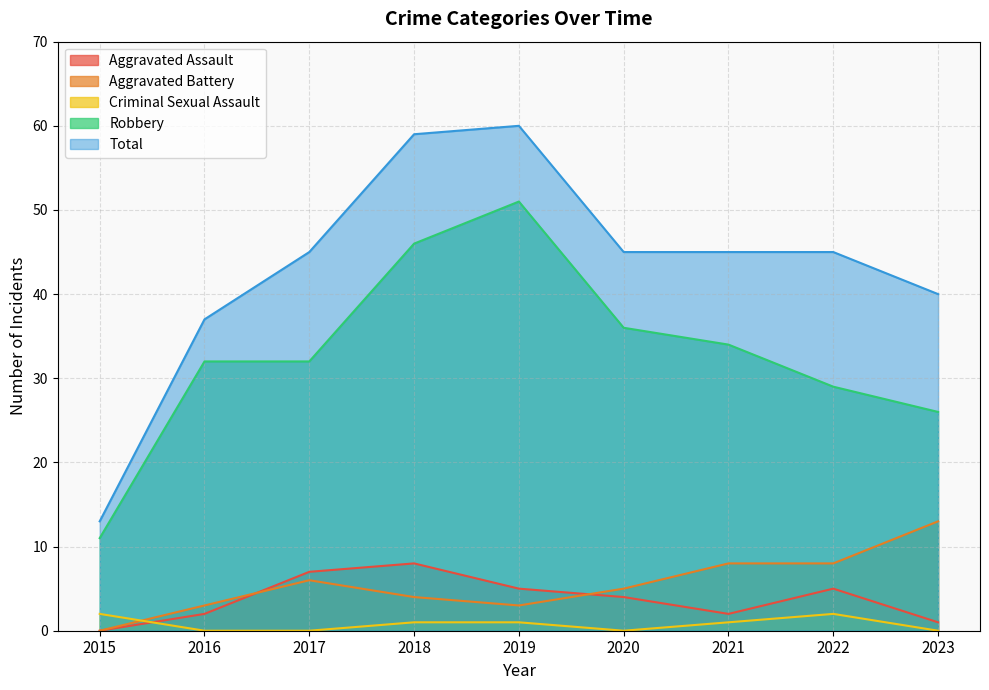

Does the chart have visible grid lines?

Yes